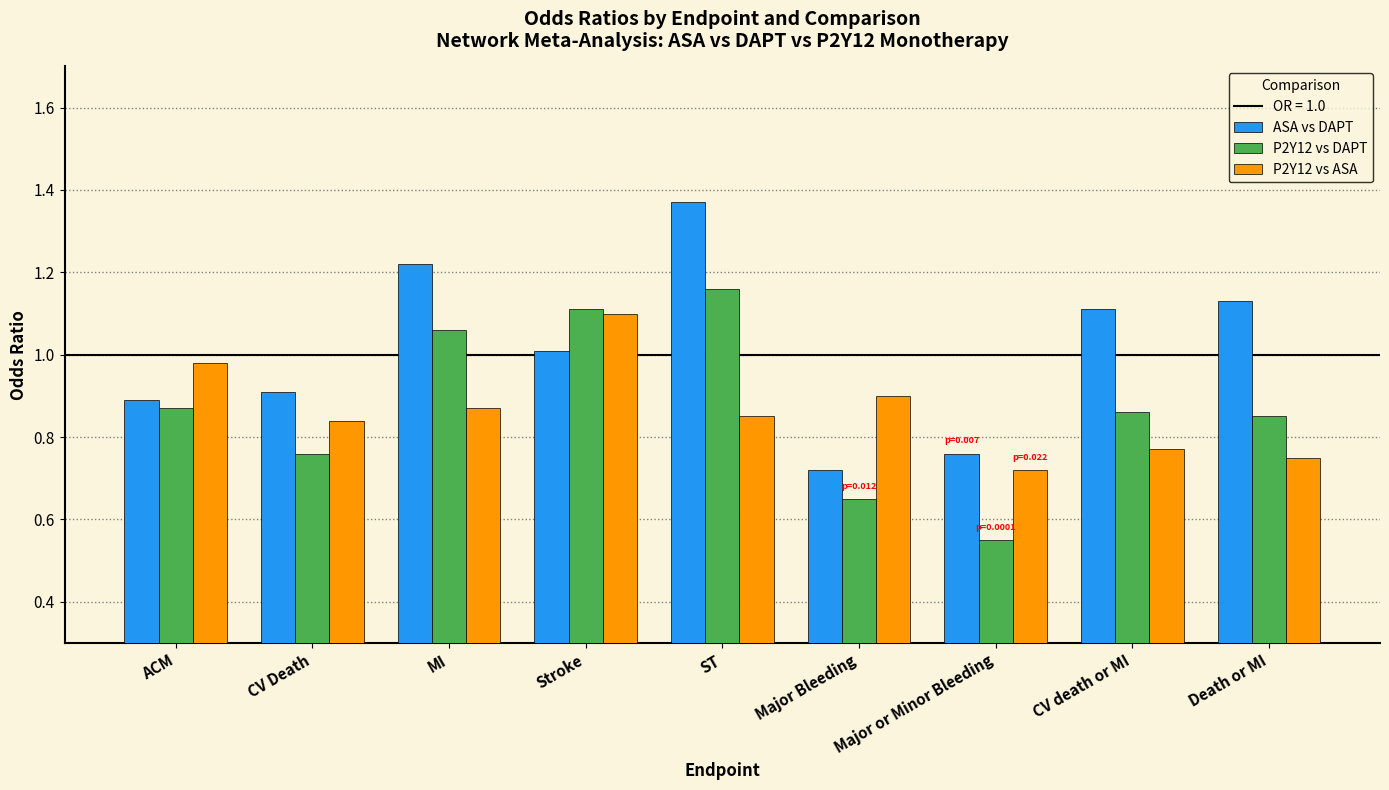

What is the spread (max minus min) of values at Death or MI?

0.4